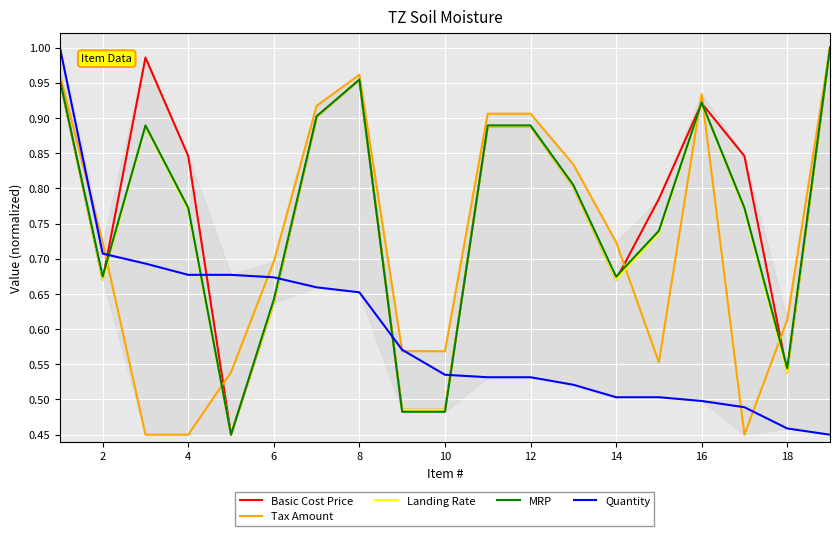

Does the chart display data point markers on the line(s)?

No